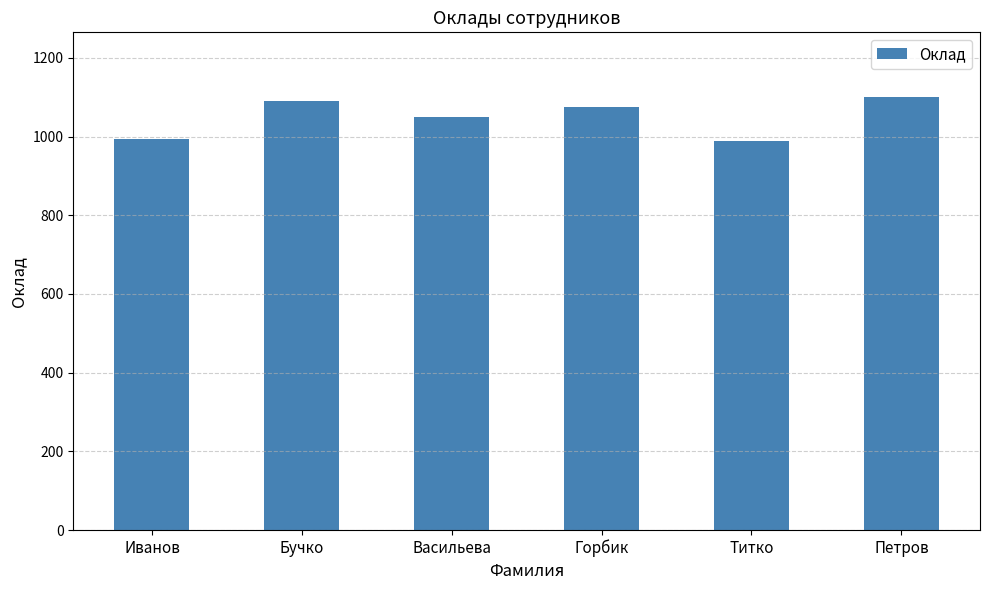

How many bars are there in total?

6